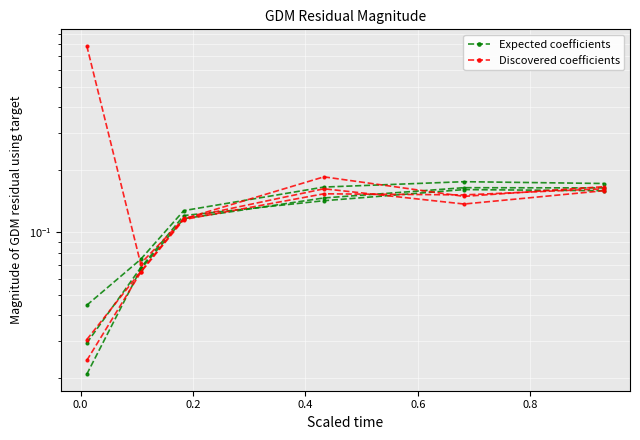

What position from the left is 0.2?

3